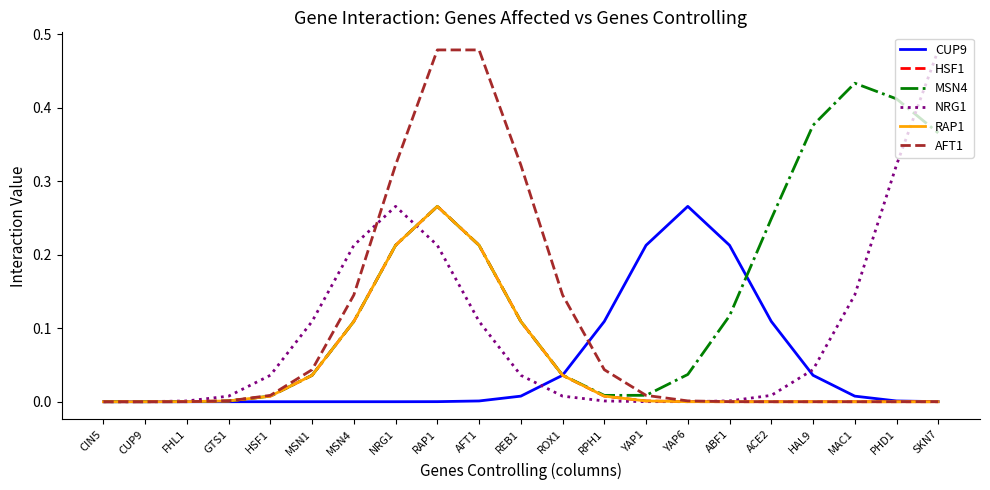

True or false: AFT1 has a value of 0.3 at NRG1.

True